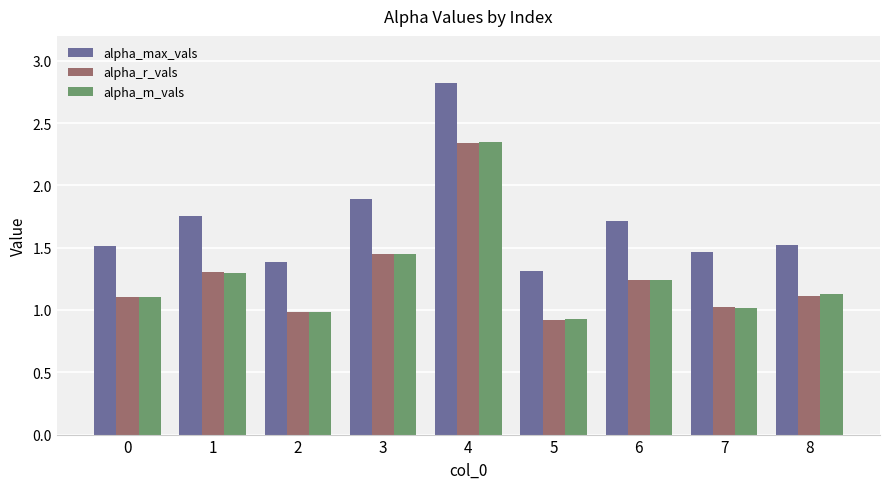

What is the difference between the highest and lowest values at 0?

0.4